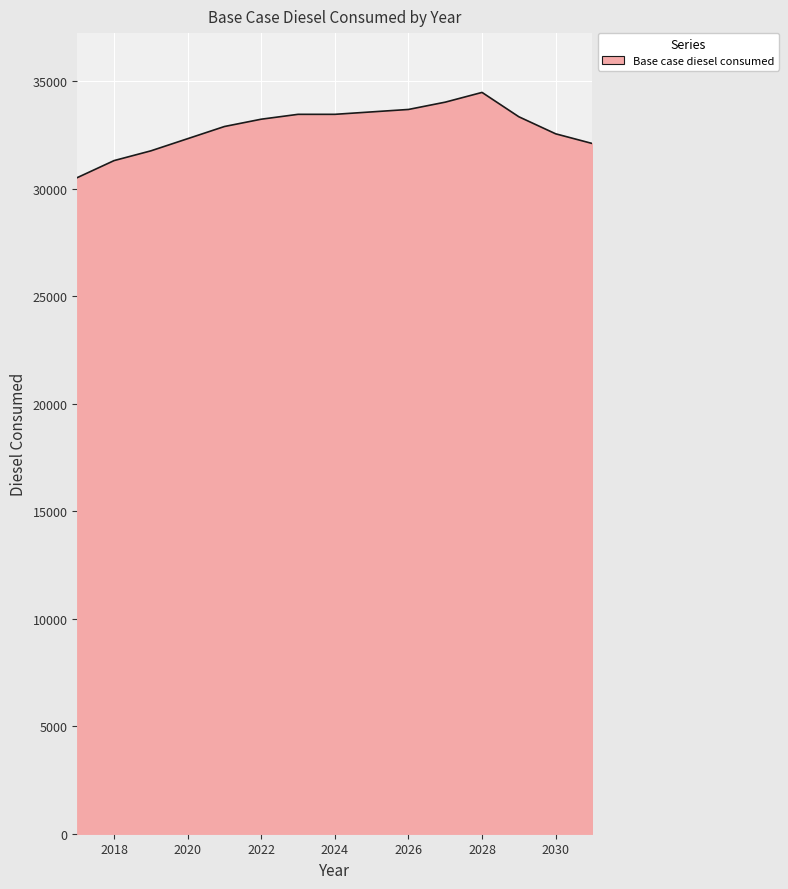

What is the greatest value displayed?

34468.3